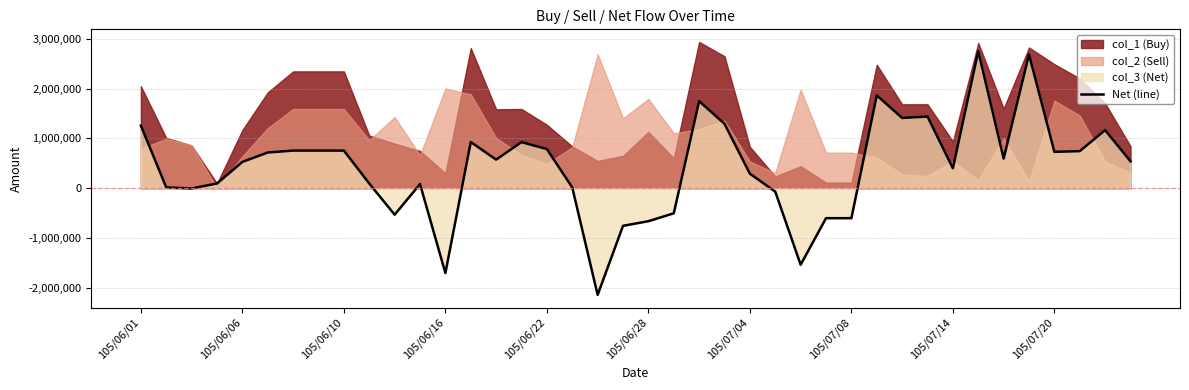

How many interior local valleys (lower than both neighbors) does the data have?

10